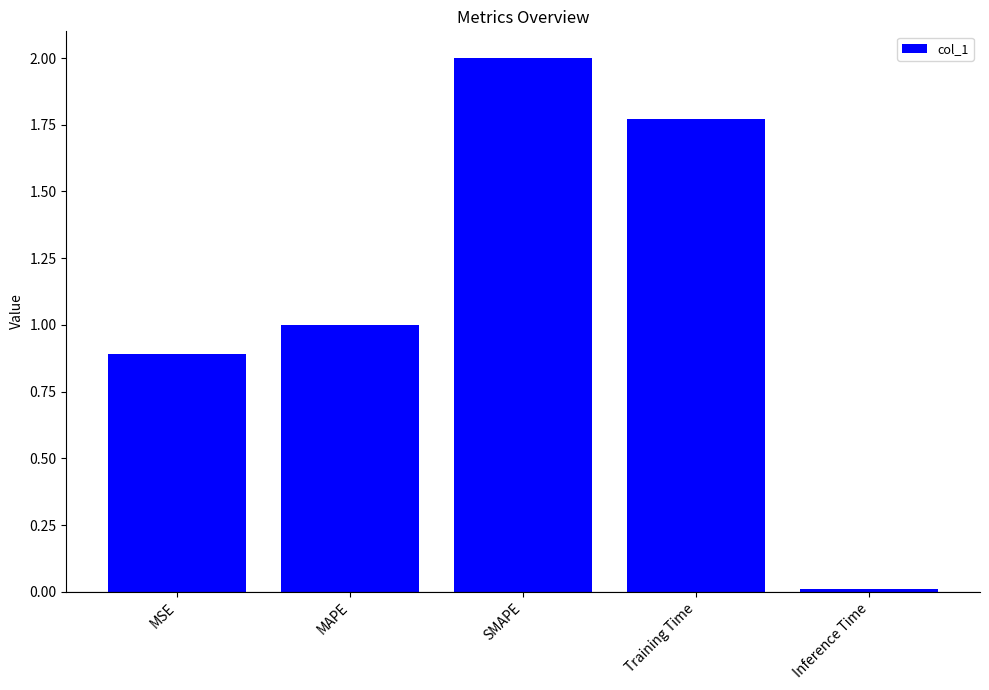

List the labels in order of value, smallest first.

Inference Time, MSE, MAPE, Training Time, SMAPE